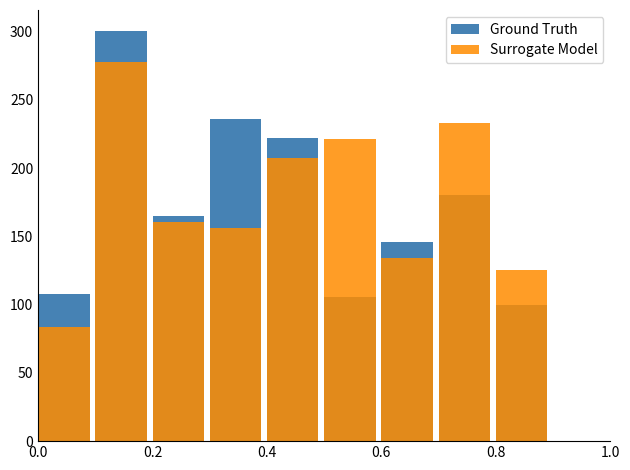

At which label does averageX first exceed 164?

0.2